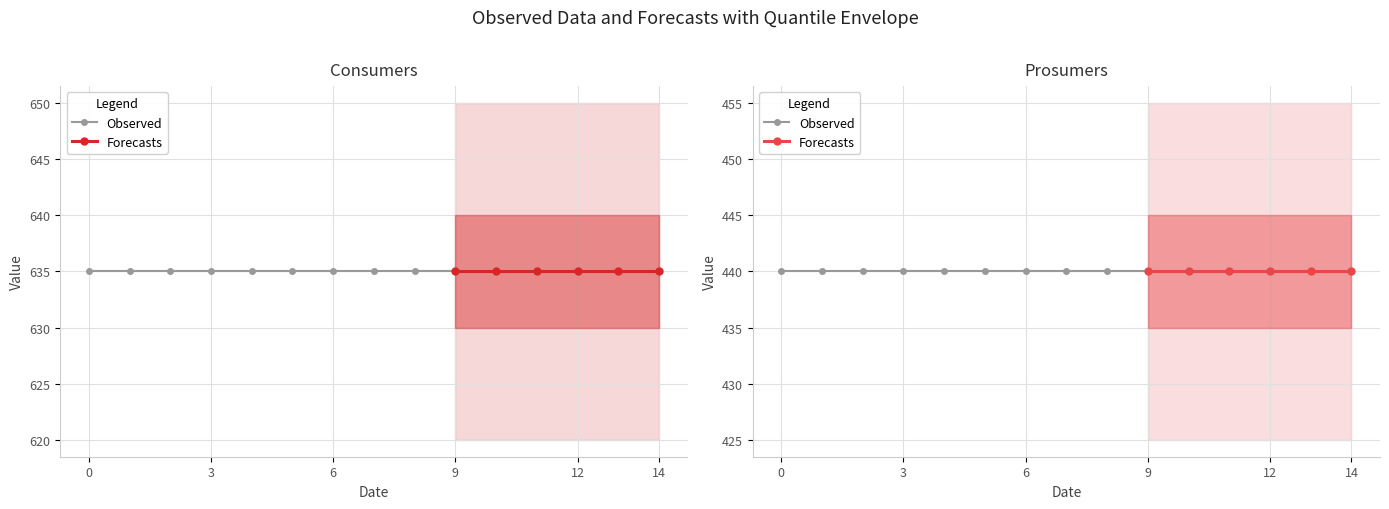

What is the value of the Prosumers point at the 13th from the left?

440